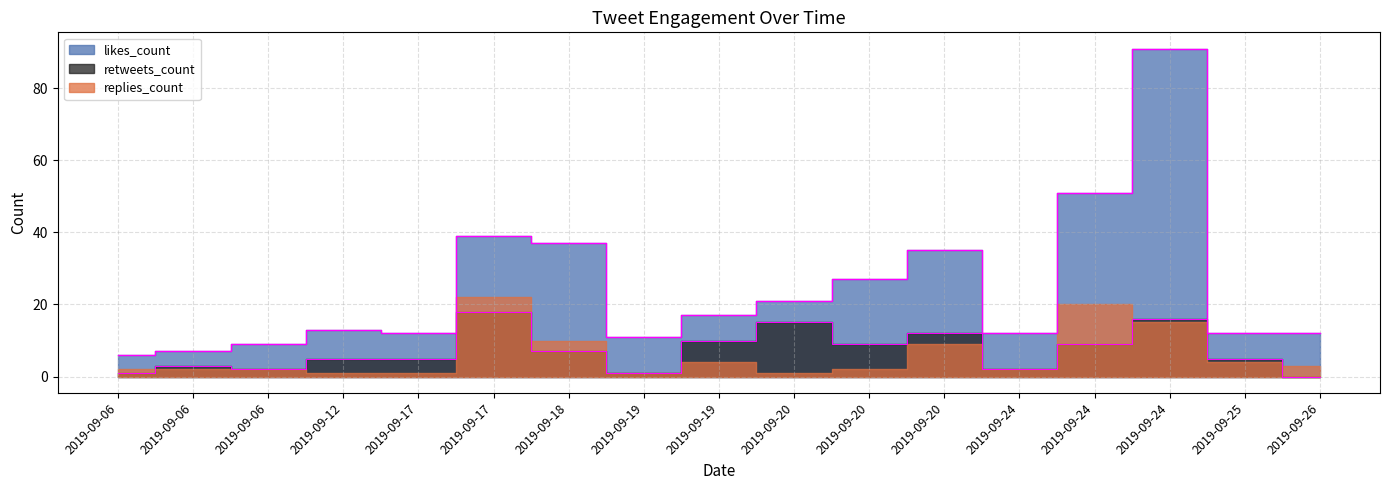

At which label does likes_count reach its peak?

2019-09-24